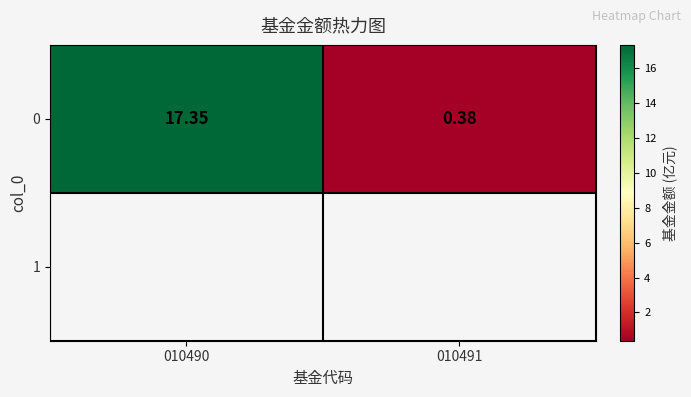

Between 010491 and 010490, which is larger?

010490